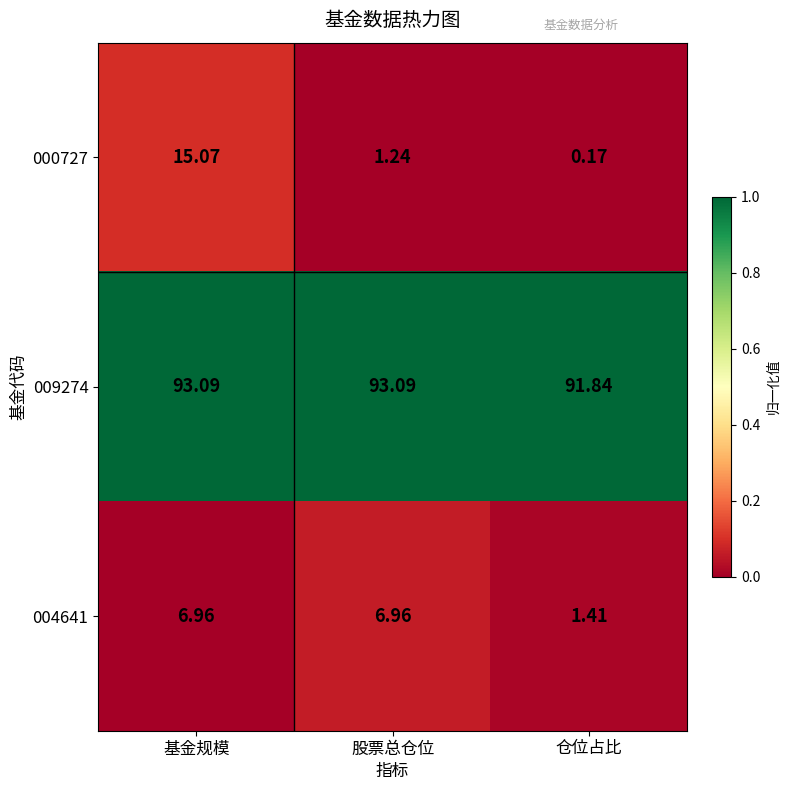

What is the total value across all series at 股票总仓位?

101.3